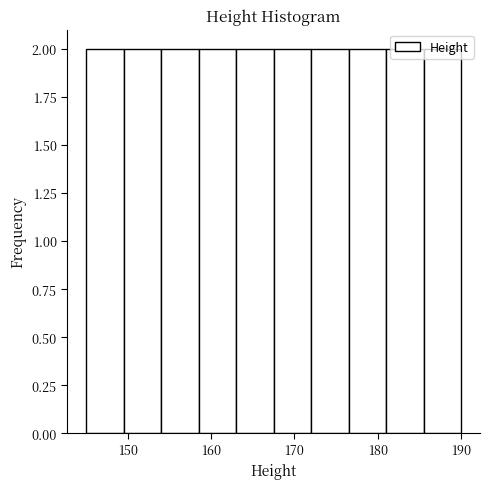

Reading left to right, list every bar in this chart as the range it spans on the x-axis followed by its height. Neither the bar edges nor the heights are printed on the chart, so give them approximately, as read against the axes.

145.0 to 149.5: 2
149.5 to 154.0: 2
154.0 to 158.5: 2
158.5 to 163.0: 2
163.0 to 167.5: 2
167.5 to 172.0: 2
172.0 to 176.5: 2
176.5 to 181.0: 2
181.0 to 185.5: 2
185.5 to 190.0: 2